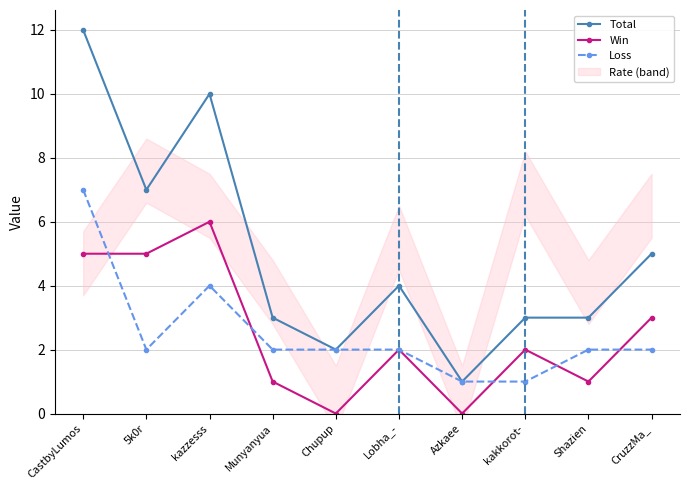

At which category does Win reach its first local valley?

Chupup